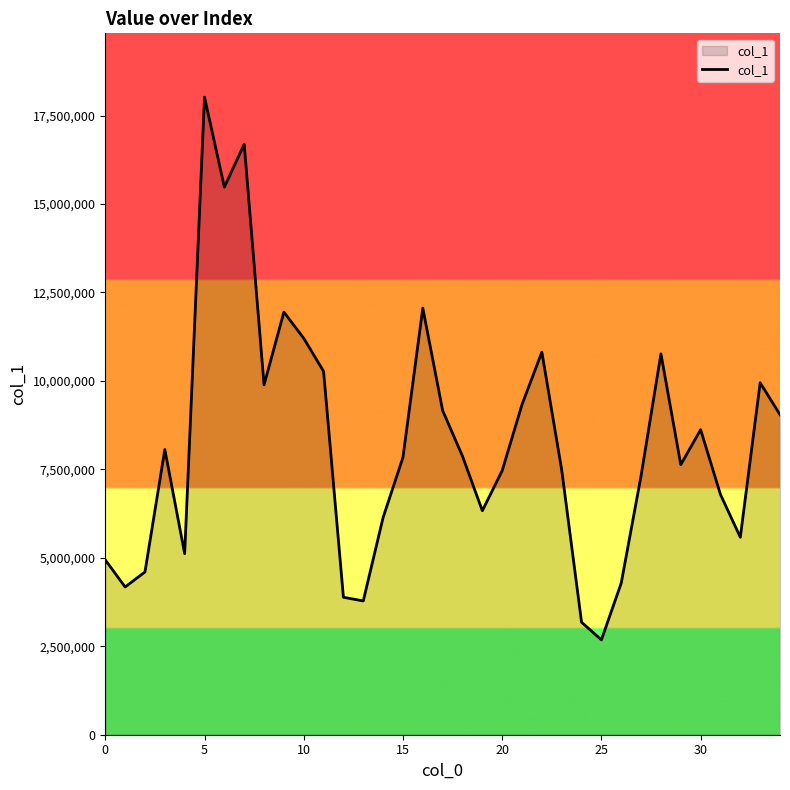

What is the difference between the maximum and minimum values?

15340244.3